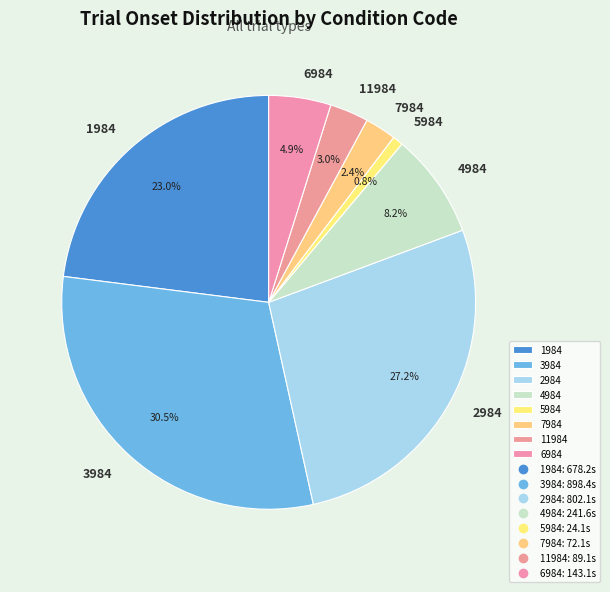

Which has a higher value, 4984 or 7984?

4984